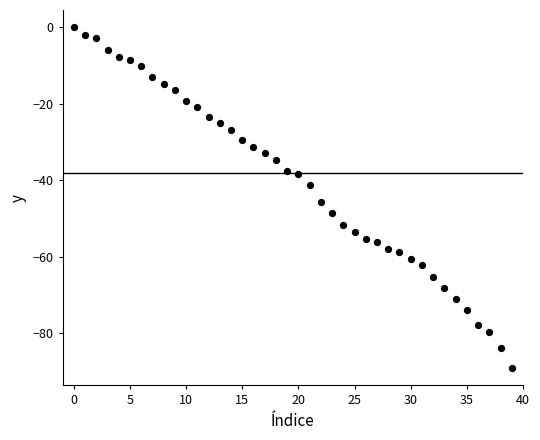

What Y value in the scatter plot is closest to -44?

-45.6